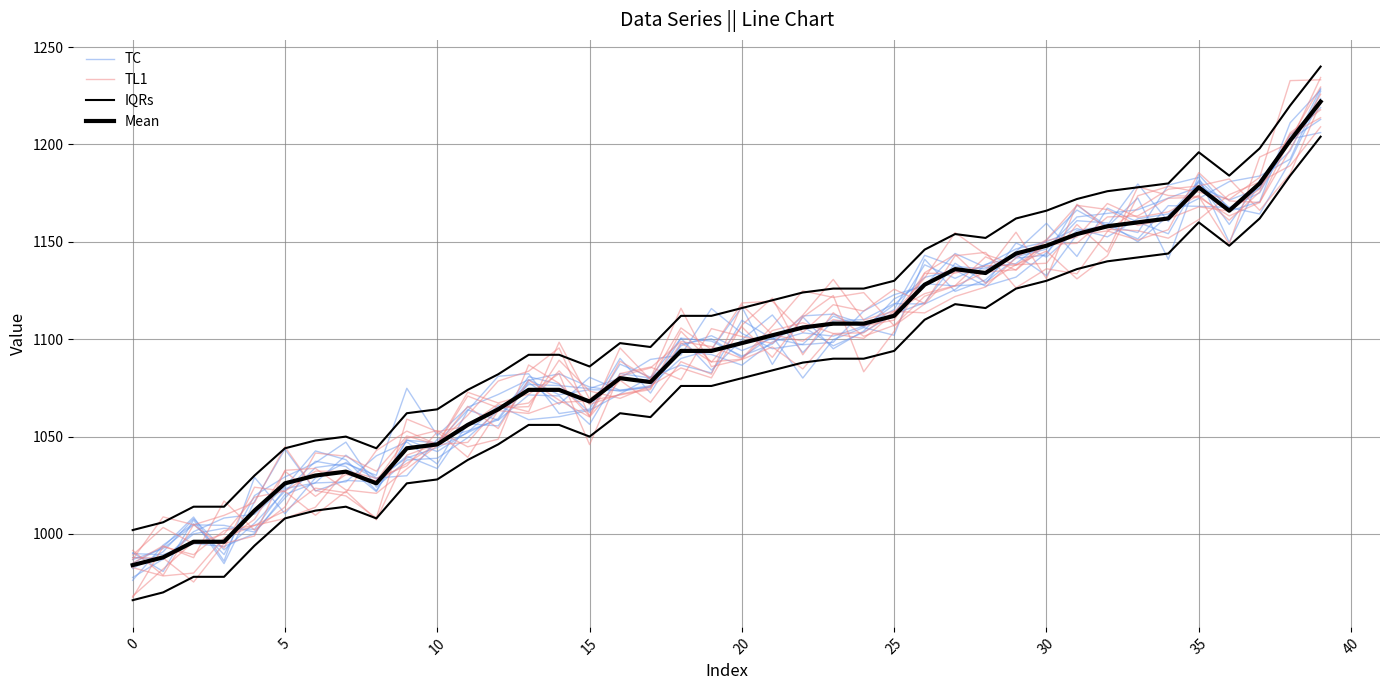

At which label does TC reach its peak?

39